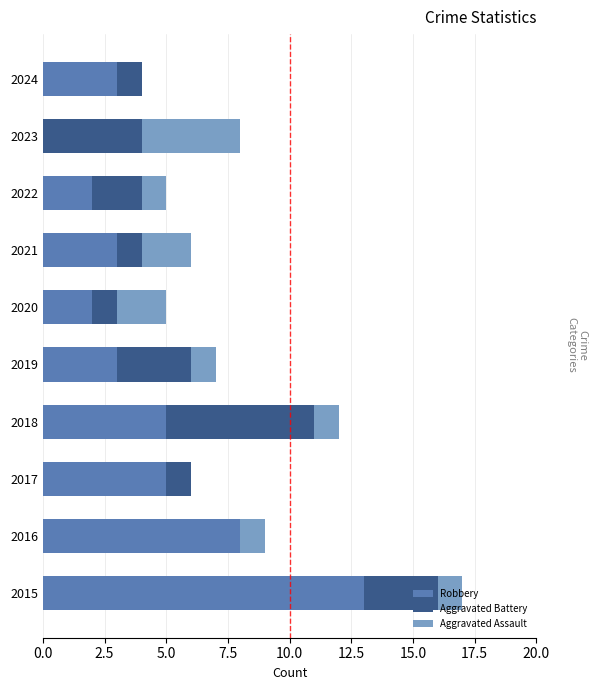

What is the highest value of the Robbery series?

13